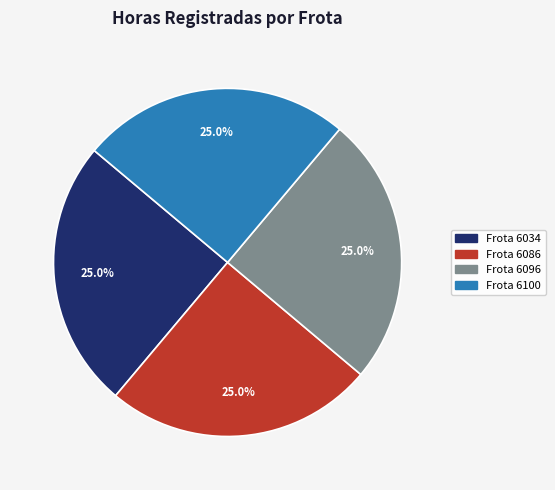

Is there a majority slice in this chart?

No